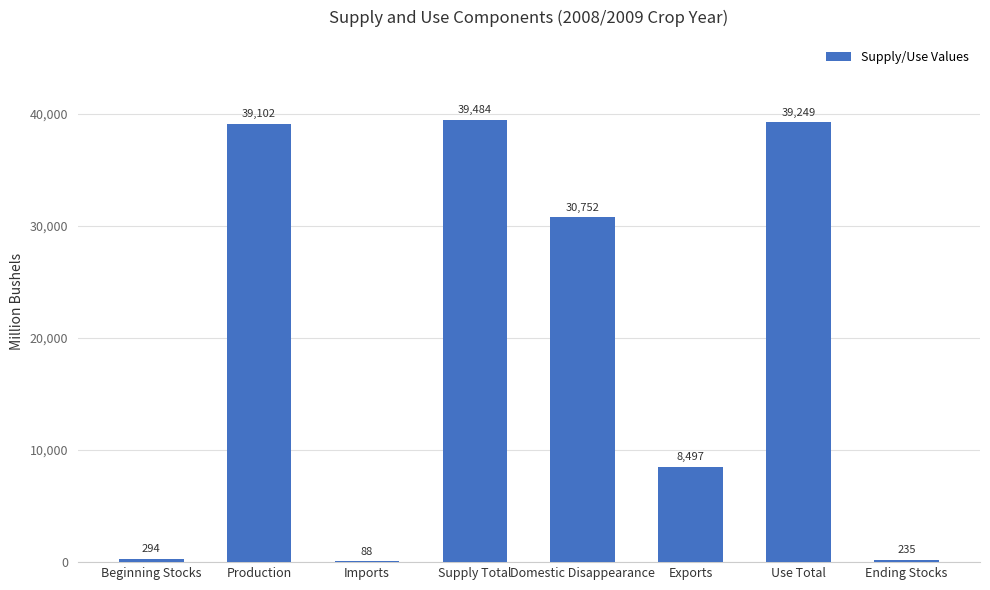

Which label corresponds to the largest value in the chart?

Supply Total